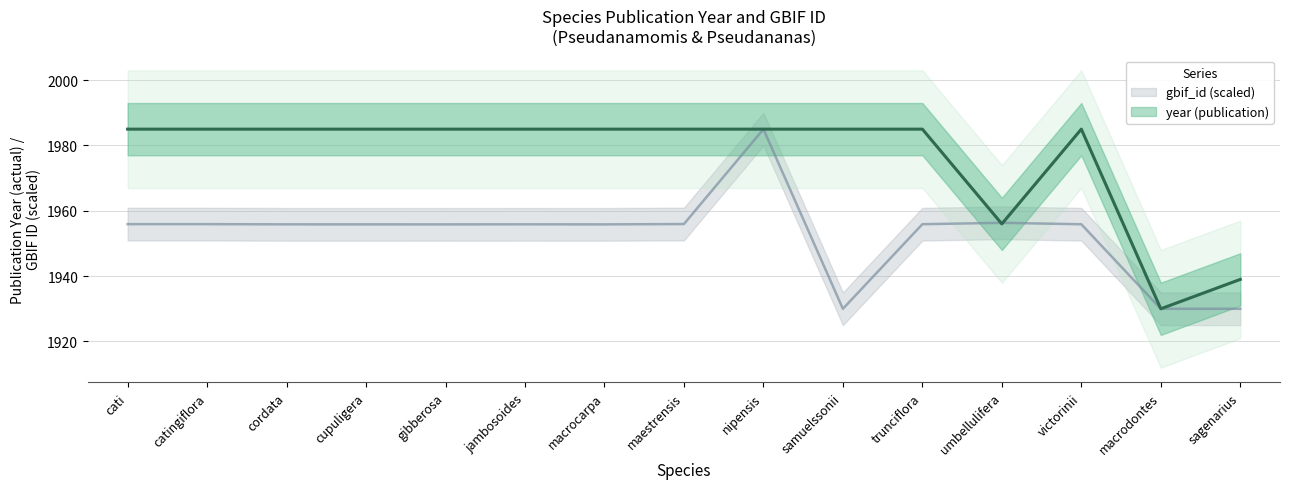

What is the smallest value displayed?

1930